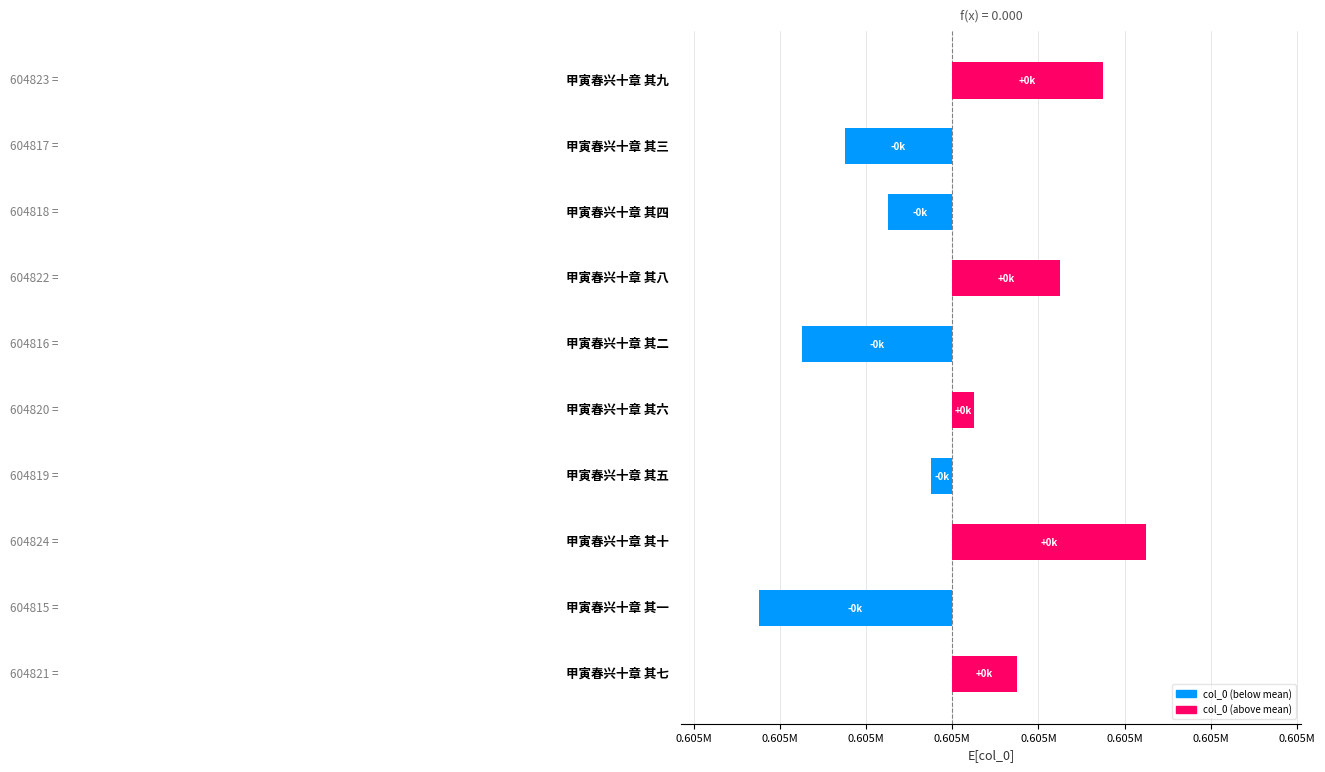

Are the bars horizontal?

Yes